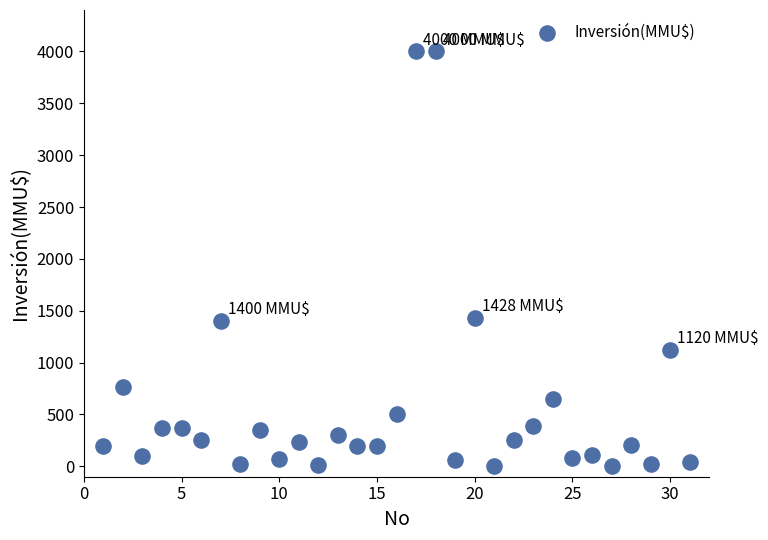

What is the range of Y values (max minus min)?

4000